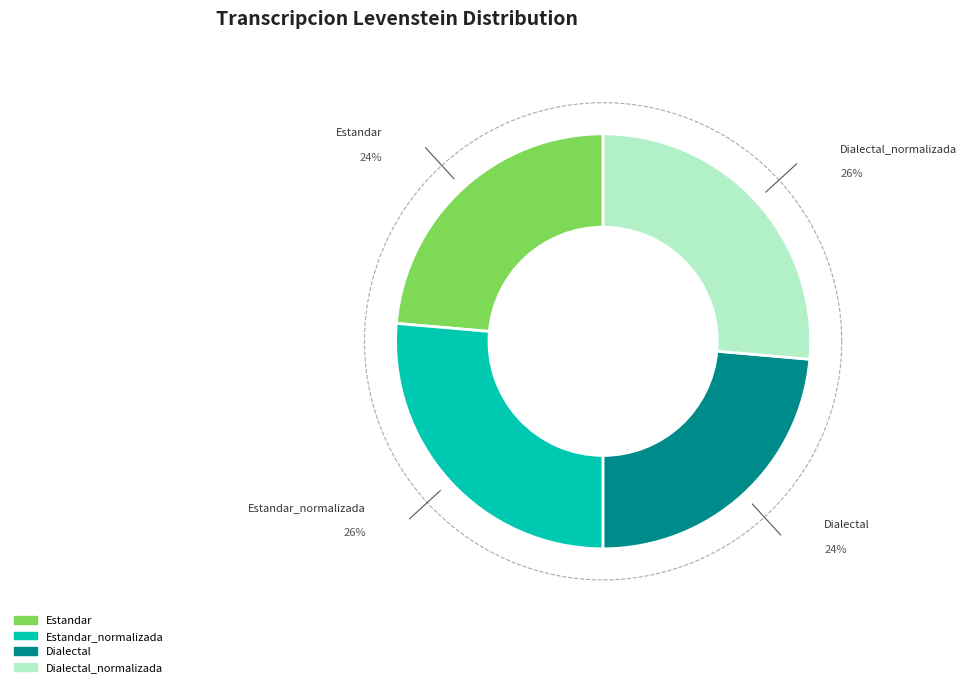

To the nearest percent, what portion does Dialectal_normalizada represent?

26%